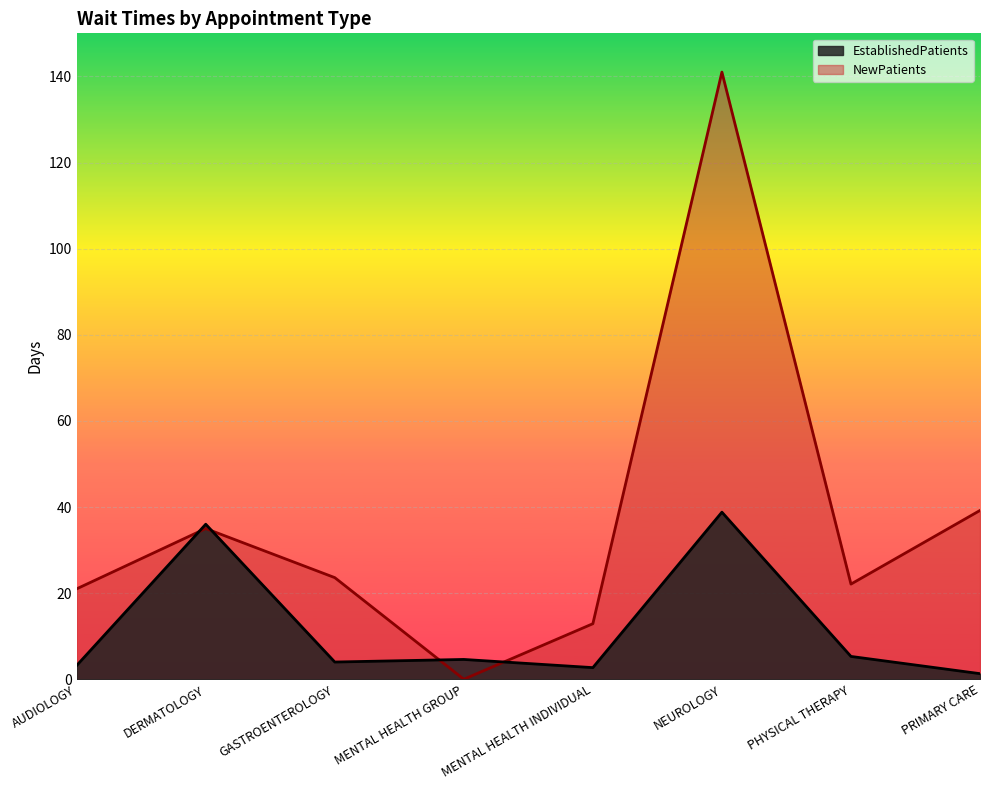

What is the approximate value of EstablishedPatients at PRIMARY CARE?

1.3